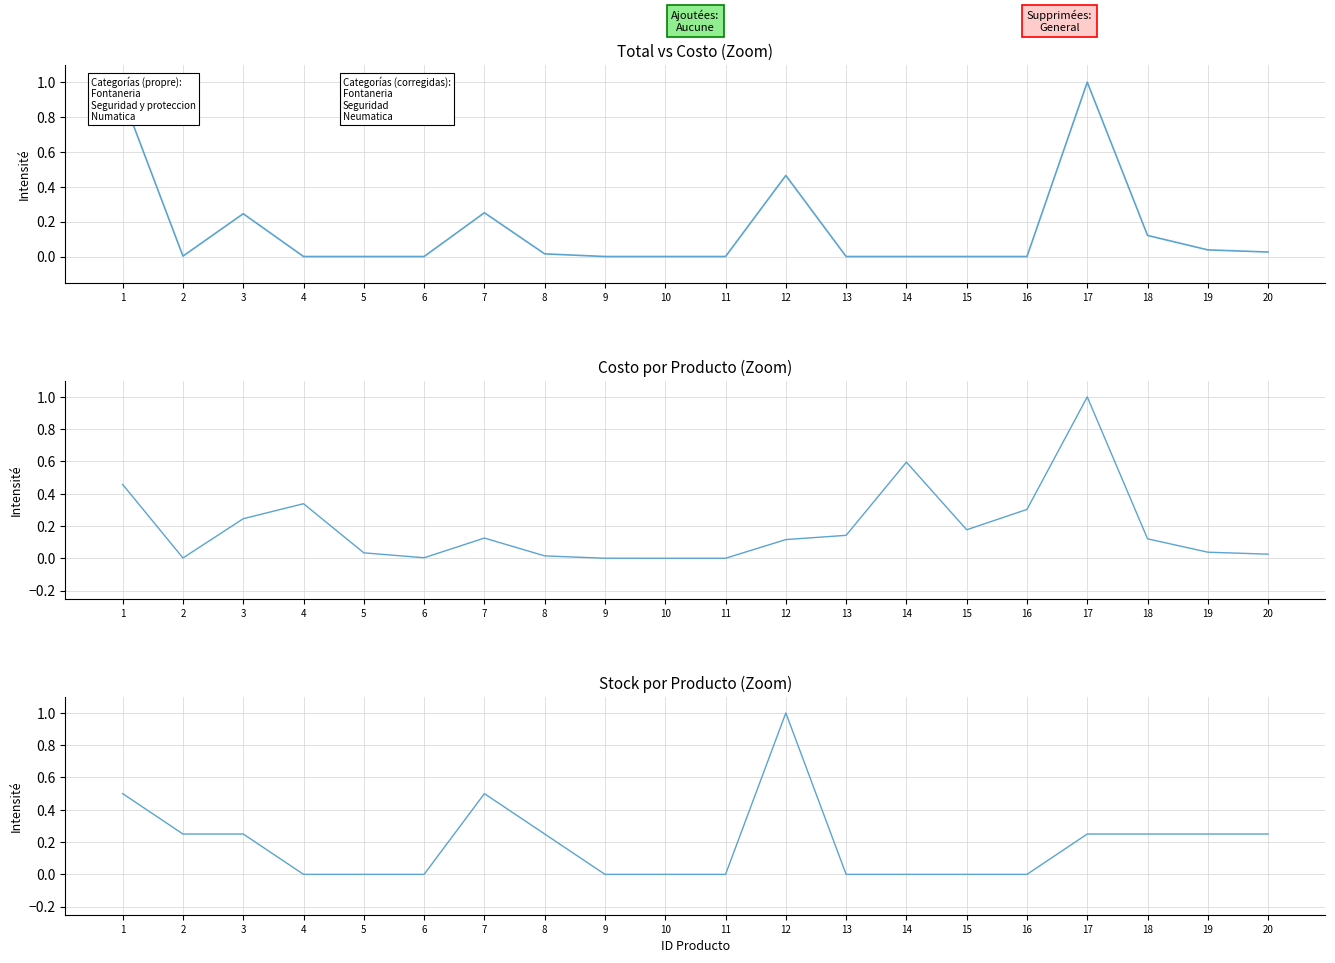

After their last crossing, which series has the higher values: Costo or Total?

Costo